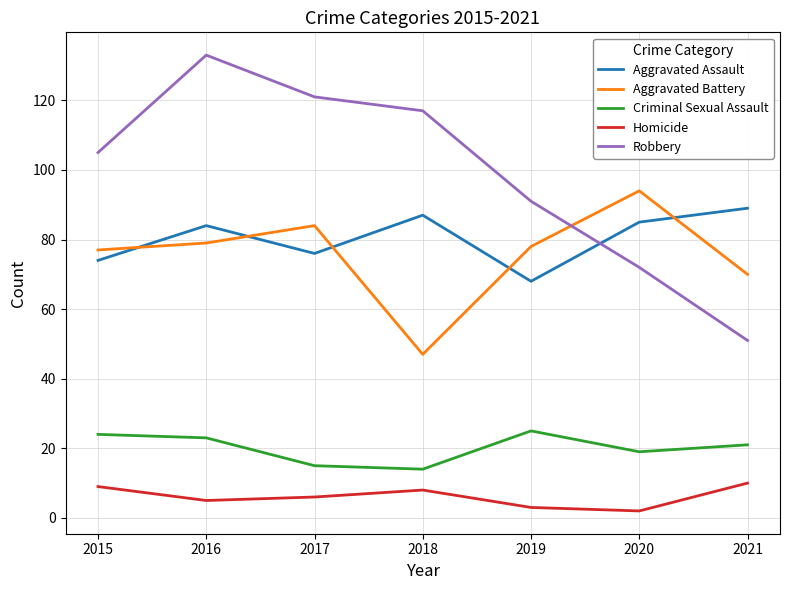

How many lines are shown in the chart?

5